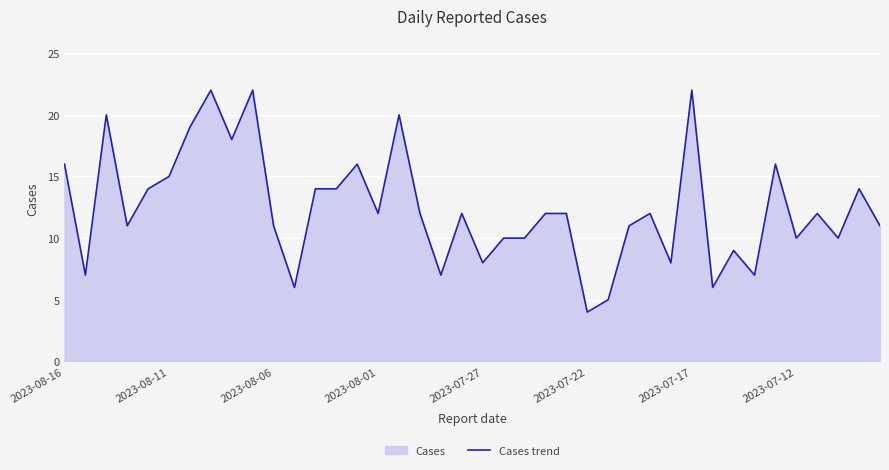

What is the difference between the second highest and minimum values?

18